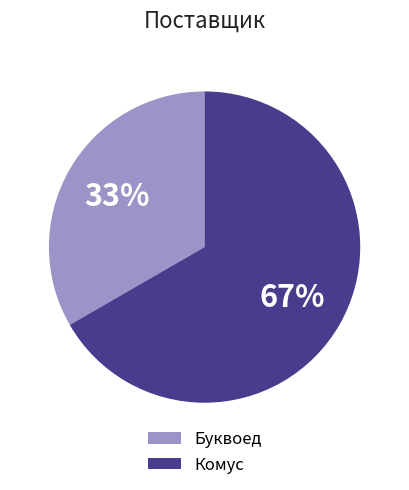

Between Комус and Буквоед, which is larger?

Комус